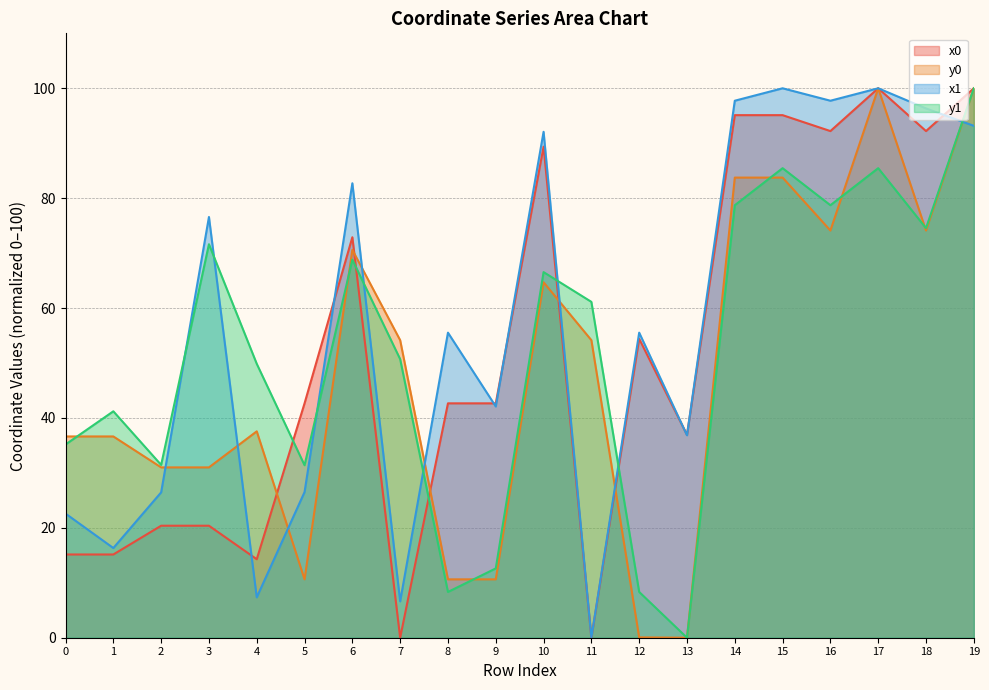

The value of y1 at 6 is 119.9. True or false?

False